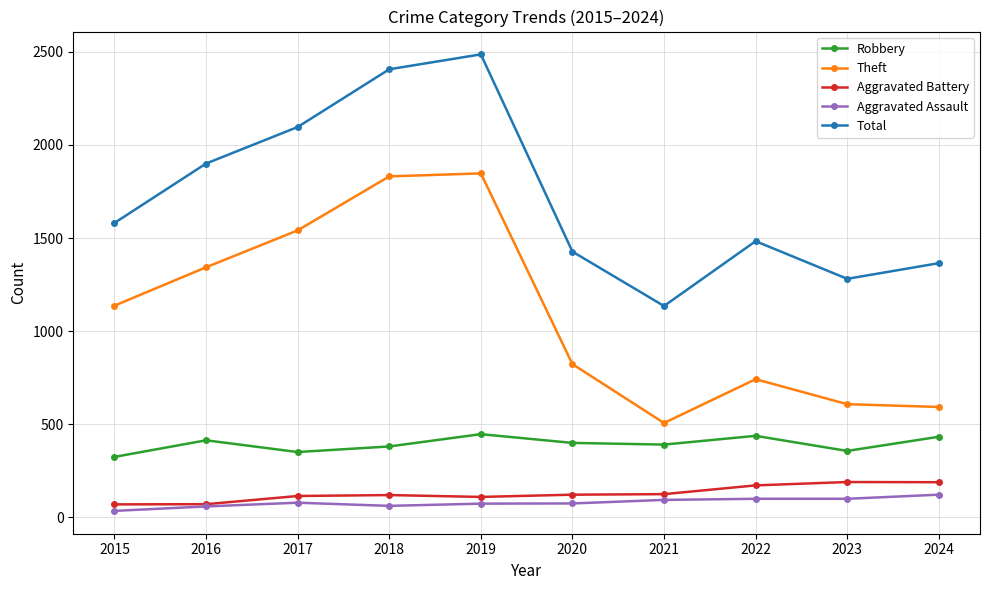

Rank the series at 2020 from highest to lowest value.

Total, Theft, Robbery, Aggravated Battery, Aggravated Assault